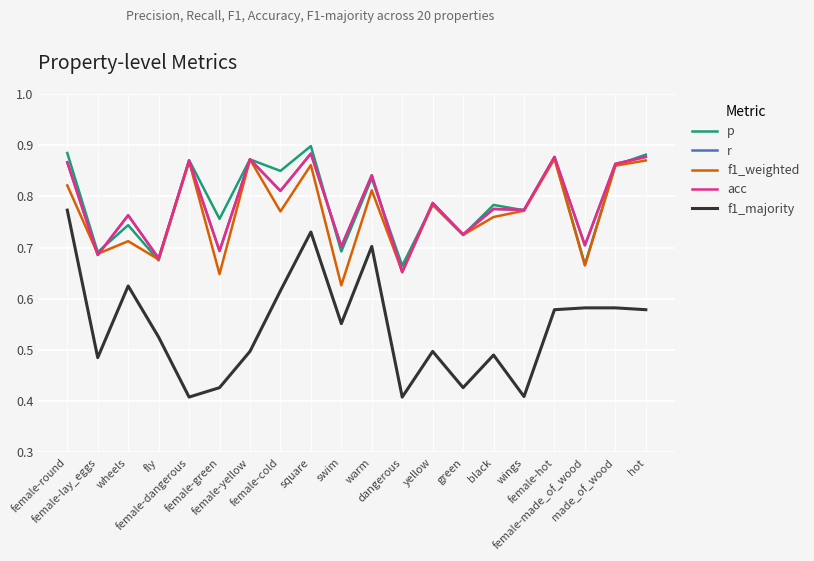

How many lines are shown in the chart?

5